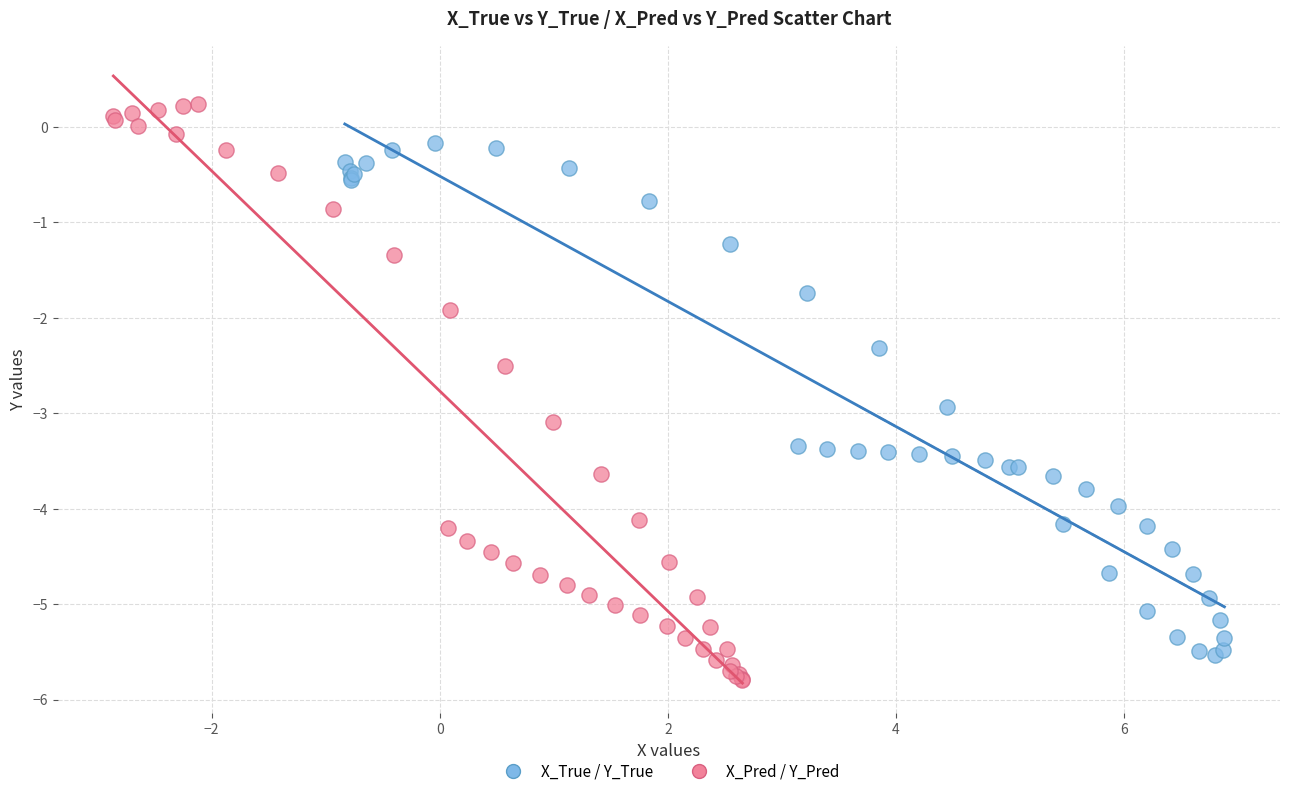

Which series has the largest Y range (max minus min)?

X_Pred / Y_Pred